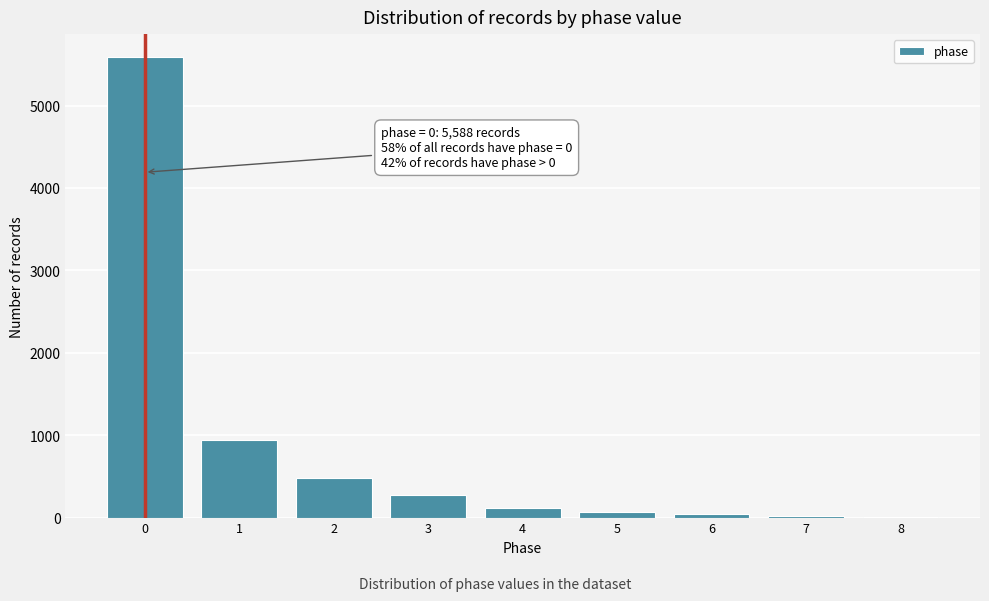

The chart shows a value of 8985 at 0. True or false?

False